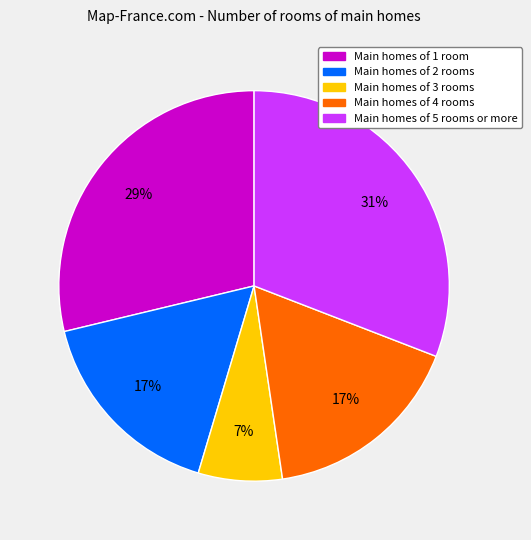

Does any single category account for the majority?

No